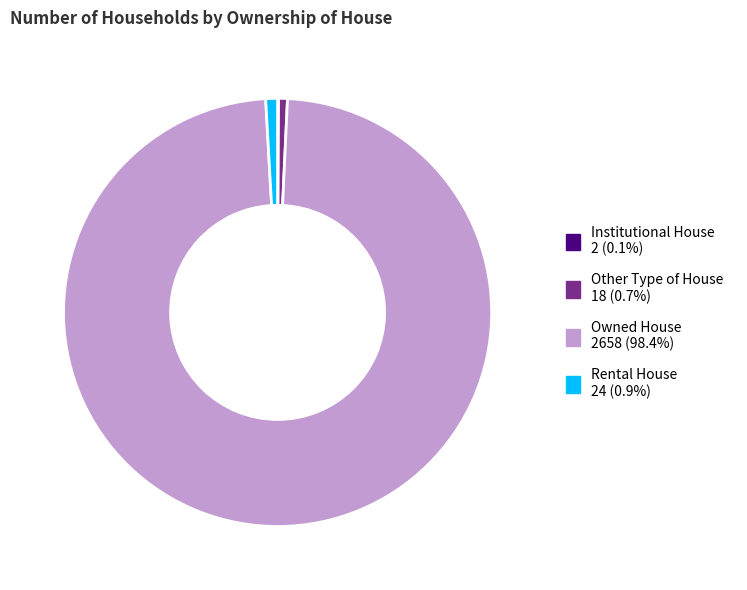

Is the sum of Rental House and Owned House greater than half?

Yes